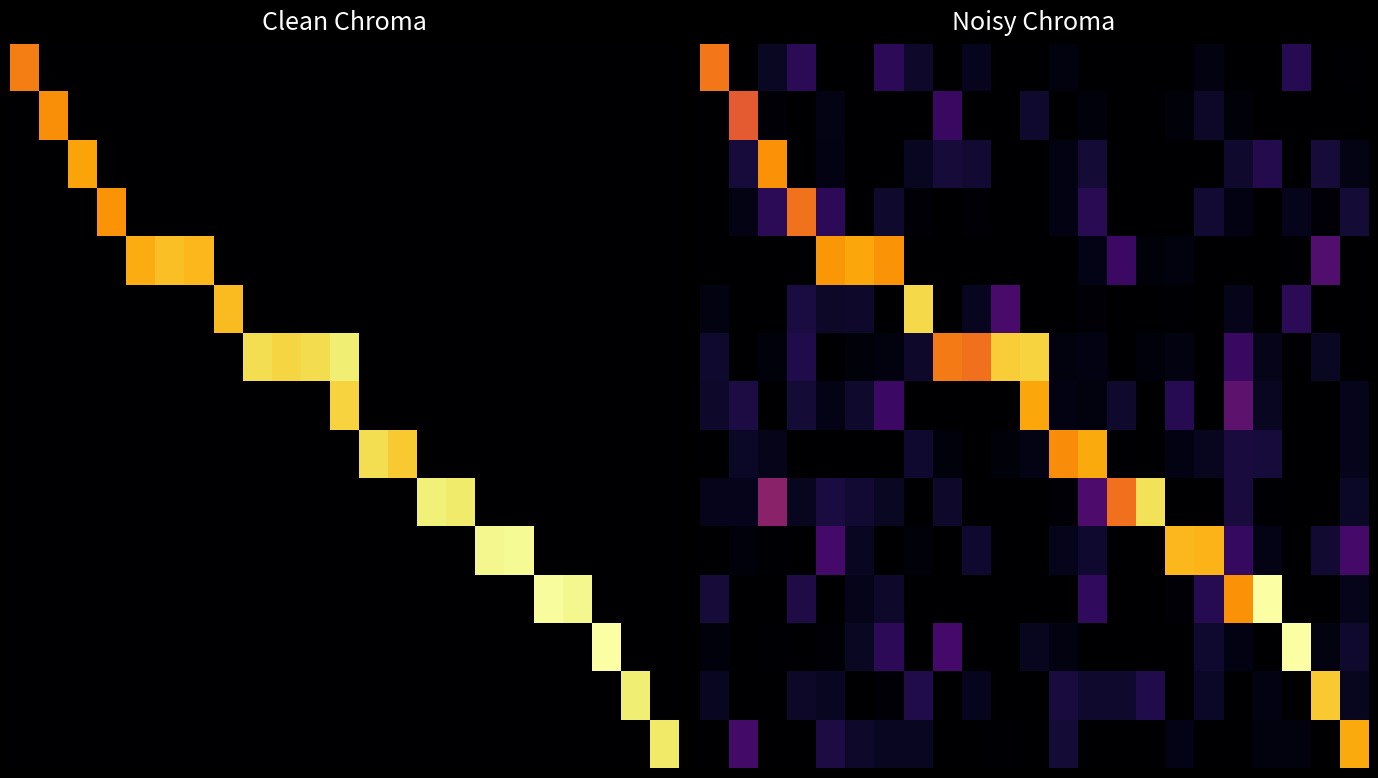

Reading left to right, extract all data points from this chart.

row_0: 21393.1	0.0	1943.1	4569.1	0.0	0.0	4737.6	2302.3	0.0	1627.7	0.0	0.0	725.9	0.0	0.0	0.0	0.0	942.7	0.0	0.0	4396.9	0.0	202.6
row_1: 0.0	19214.9	332.8	0.0	1127.1	0.0	0.0	0.0	5556.8	0.0	0.0	2467.6	0.0	626.6	0.0	0.0	590.6	2215.4	514.1	0.0	0.0	0.0	0.0
row_2: 0.0	3171.4	23182.9	0.0	972.3	0.0	0.0	1835.0	3093.0	2793.8	0.0	0.0	993.8	2926.6	0.0	0.0	0.0	0.0	2437.6	4068.7	0.0	3010.6	1084.9
row_3: 0.0	1084.2	4614.1	21064.5	4693.9	0.0	2465.7	261.1	0.0	275.3	0.0	0.0	1071.3	4433.7	0.0	0.0	0.0	2746.2	986.3	0.0	1539.8	291.2	2905.9
row_4: 0.0	0.0	0.0	0.0	23518.4	24478.2	23350.3	0.0	0.0	0.0	0.0	0.0	0.0	1212.2	5658.6	523.7	772.7	0.0	0.0	0.0	180.7	7389.7	0.0
row_5: 904.6	0.0	0.0	3428.5	2255.8	2373.1	0.0	27668.4	0.0	1760.6	6571.4	0.0	0.0	299.0	0.0	0.0	205.7	0.0	1420.8	0.0	4649.8	0.0	0.0
row_6: 2440.6	0.0	682.4	3921.4	0.0	553.9	779.6	2345.5	21704.1	20896.6	26884.8	27312.0	751.5	1039.3	0.0	696.8	879.2	0.0	5597.3	1421.5	0.0	1969.7	0.0
row_7: 2361.3	3475.8	0.0	2890.1	1238.3	2466.2	5690.4	0.0	0.0	0.0	0.0	24576.7	1023.5	830.1	2481.5	39.0	4360.6	0.0	8160.5	1877.0	0.0	0.0	1447.4
row_8: 0.0	2142.0	1419.7	0.0	0.0	0.0	0.0	2569.2	642.3	0.0	519.5	1156.0	22833.4	24772.2	174.6	0.0	1073.4	1682.4	3249.2	3161.4	0.0	0.0	1545.1
row_9: 1541.4	1545.1	11558.2	1712.7	3406.7	2862.0	1954.2	0.0	2276.9	0.0	0.0	0.0	245.6	6944.0	20896.2	28233.8	0.0	0.0	3266.9	192.8	0.0	0.0	2038.8
row_10: 0.0	649.4	136.7	0.0	6431.8	1901.8	0.0	559.4	0.0	2557.3	0.0	0.0	1515.0	2597.3	0.0	0.0	25617.2	25374.0	5296.4	1214.9	0.0	2753.6	6366.5
row_11: 3097.4	0.0	0.0	3800.7	0.0	1331.5	2323.9	0.0	0.0	0.0	0.0	0.0	0.0	4897.2	0.0	0.0	392.2	4323.8	23209.4	30560.5	30.7	0.0	1386.3
row_12: 597.2	0.0	209.4	0.0	340.6	1986.4	4758.1	0.0	6399.1	0.0	0.0	1765.0	843.0	0.0	0.0	0.0	0.0	2548.8	1071.0	0.0	30483.8	921.9	2438.6
row_13: 1888.9	0.0	0.0	2241.9	1831.1	0.0	352.0	3833.0	0.0	1641.3	0.0	0.0	3296.3	2476.2	2440.5	3916.4	63.0	2045.9	0.0	972.5	0.0	26695.0	1785.5
row_14: 0.0	6277.2	0.0	0.0	3474.3	2375.0	1872.4	1885.0	0.0	0.0	227.4	0.0	2925.4	0.0	0.0	0.0	1238.8	0.0	0.0	731.1	734.9	0.0	24742.9